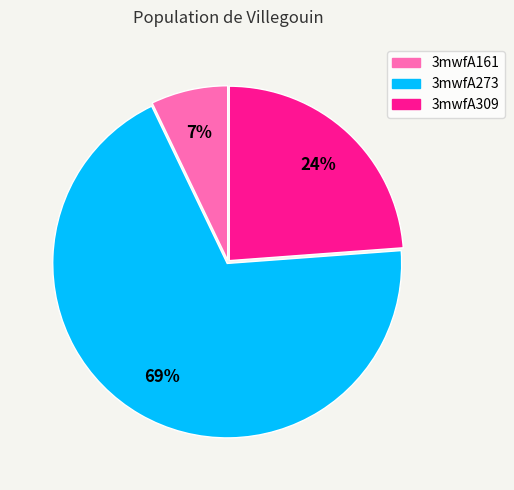

To the nearest percent, what portion does 3mwfA273 represent?

69%